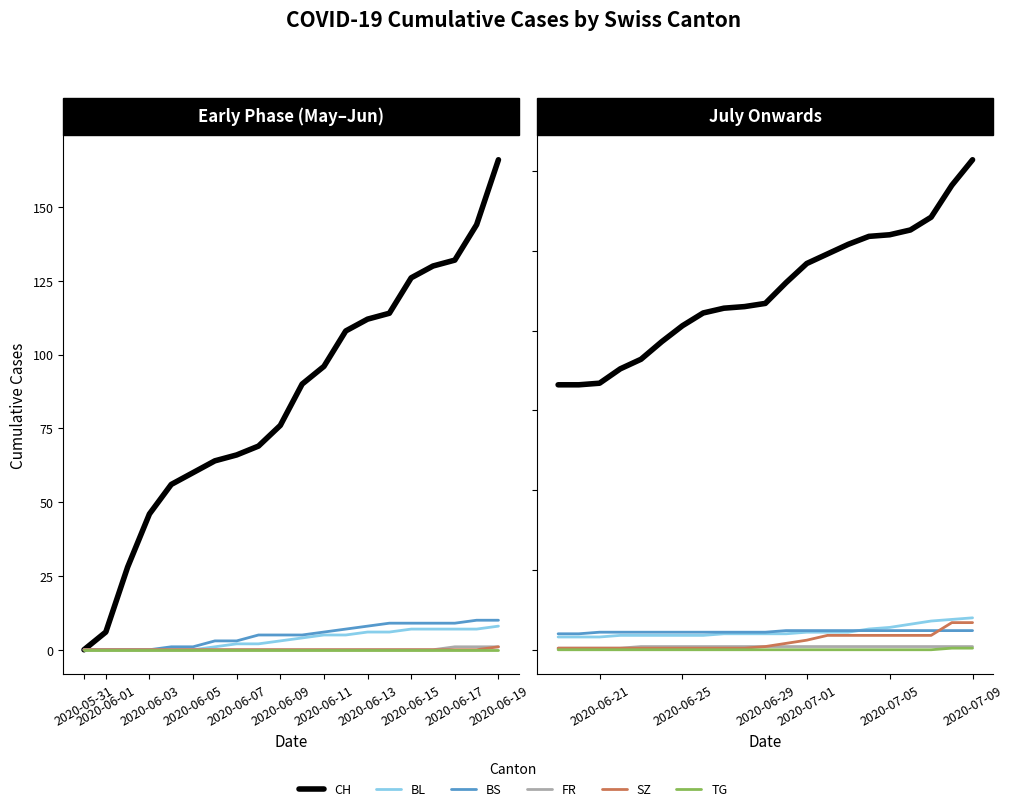

What is the sum of all CH values?

4735